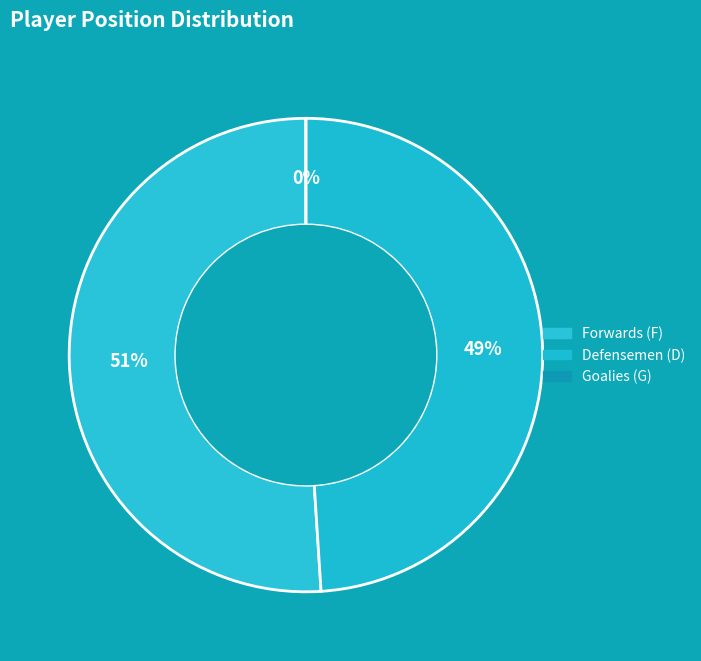

Rank the categories by value from lowest to highest.

G, D, F